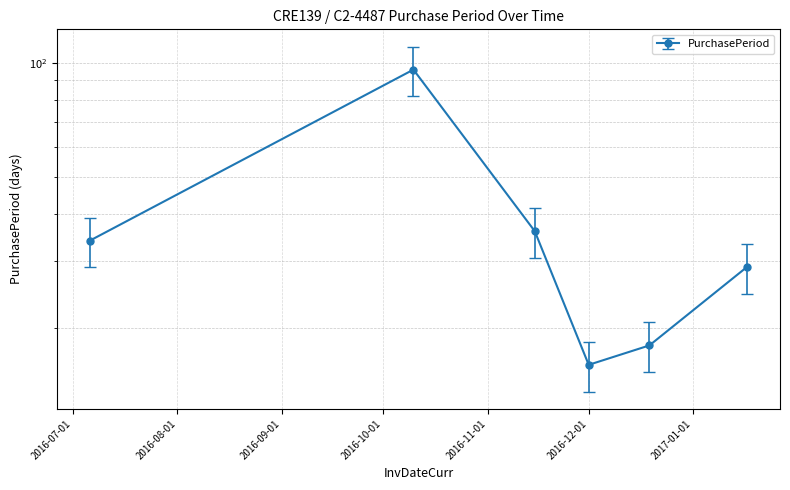

Which has a higher value, 2016-07-06 or 2017-01-17?

2016-07-06